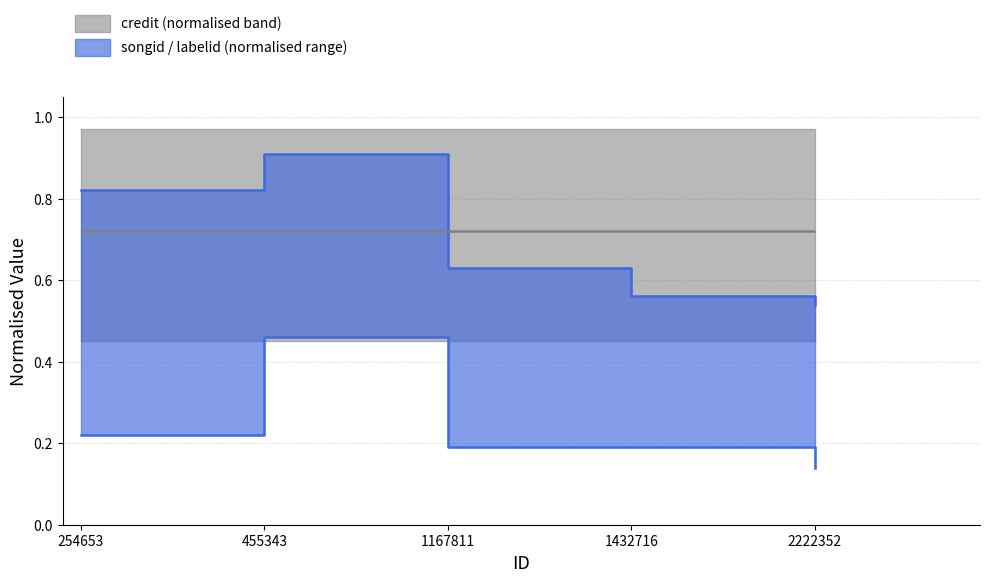

How many labelid lower edge values are between 0 and 1?

5